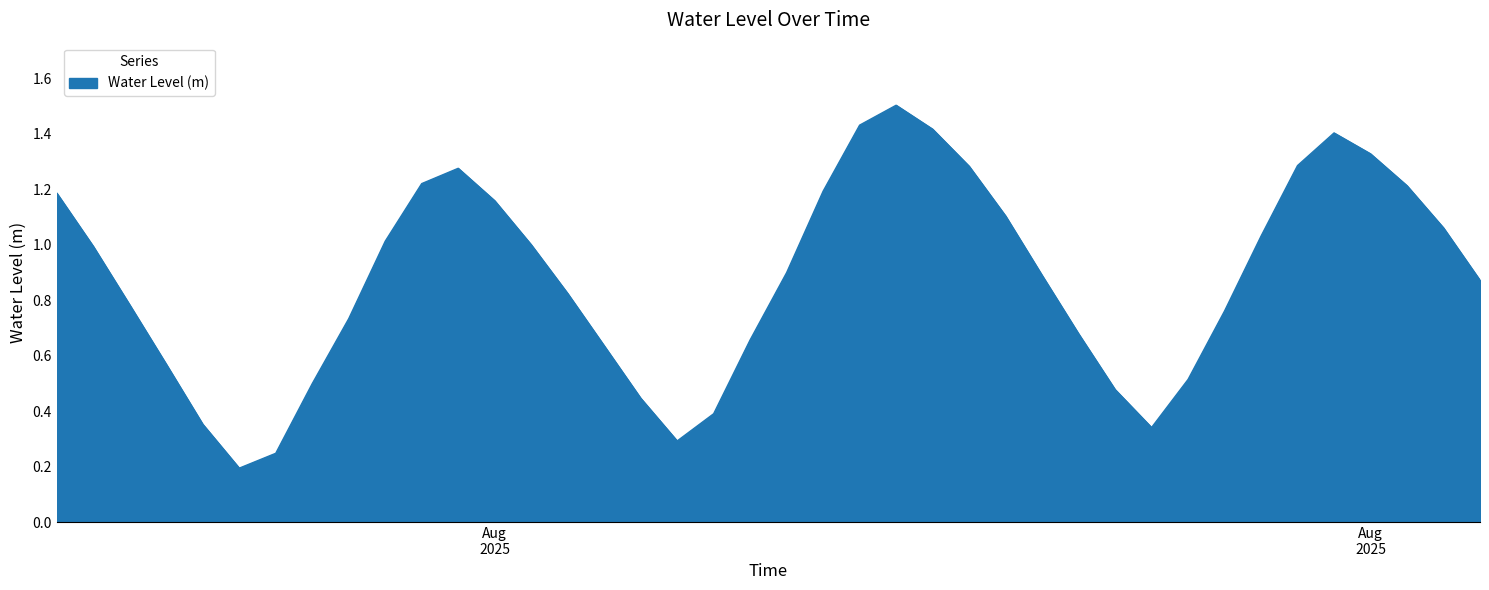

What is the greatest value displayed?

1.5